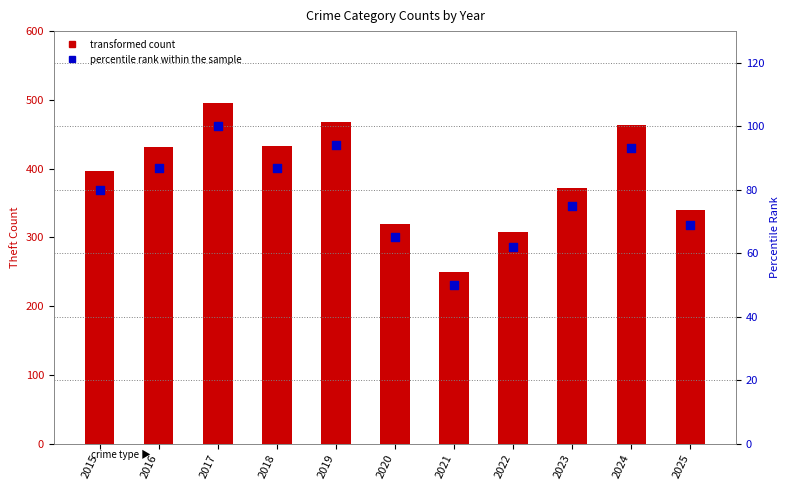

Which series contains the lowest Y value?

percentile rank within the sample